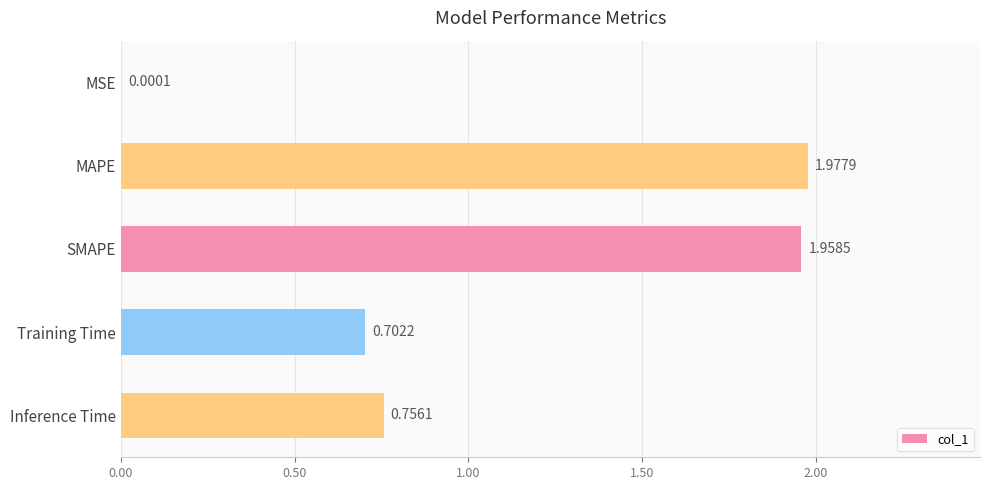

Where is the data nearest to the value 0?

MSE